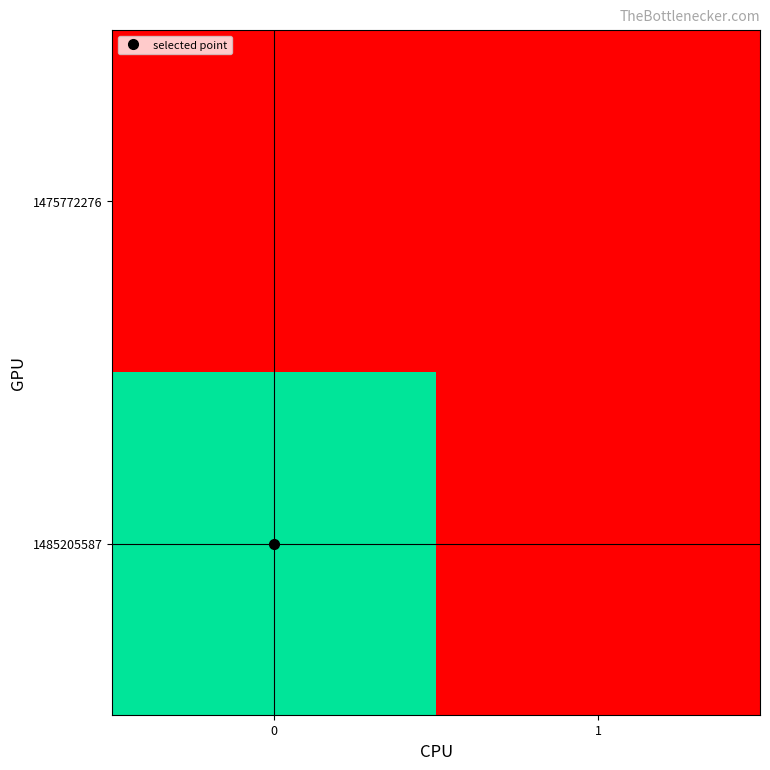

List the series in order of their peak value, highest first.

1485205587, 1475772276